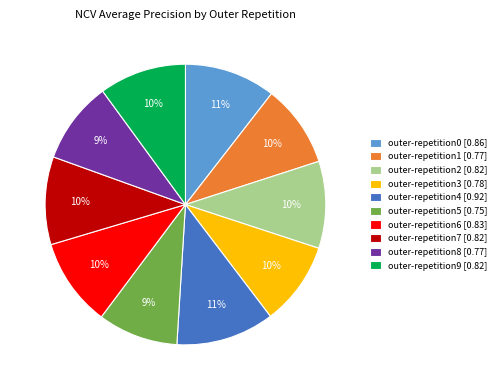

What percentage is the outer-repetition6 slice, to the nearest percent?

10%